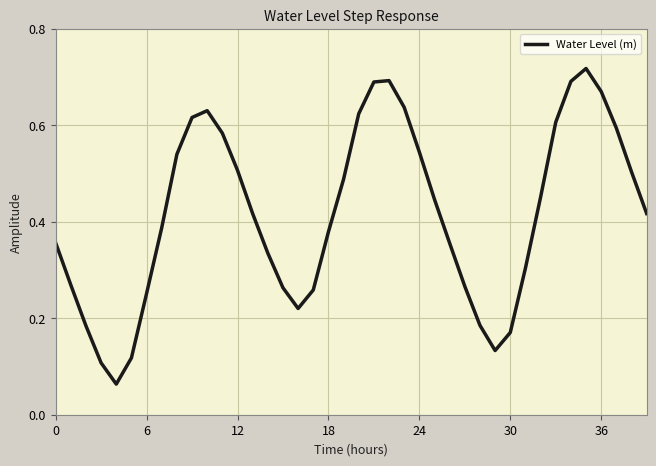

What is the difference between the maximum and minimum values?

0.7